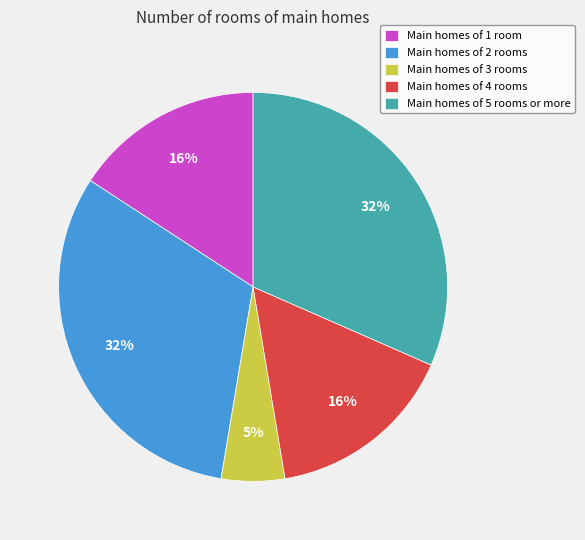

Do Main homes of 5 rooms or more and Main homes of 4 rooms together represent more than half of the pie?

No